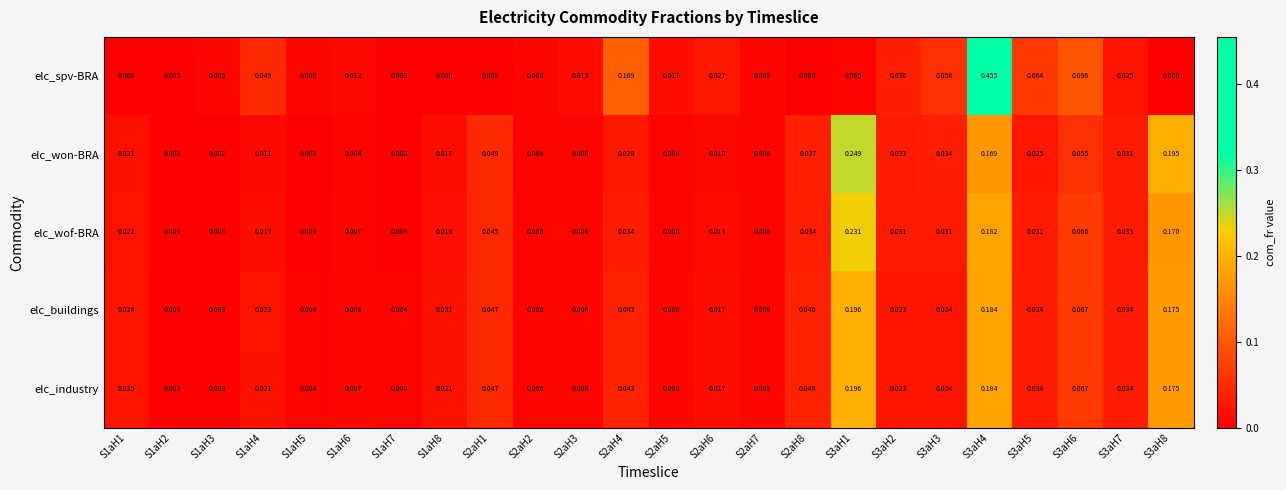

Which series has the widest spread of values?

elc_spv-BRA